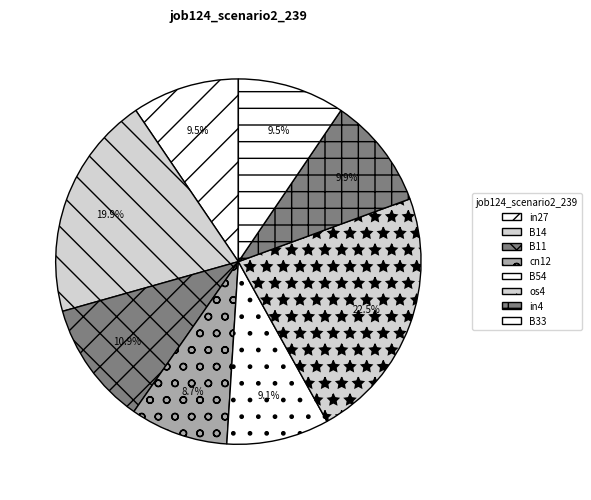

Between B14 and cn12, which is larger?

B14